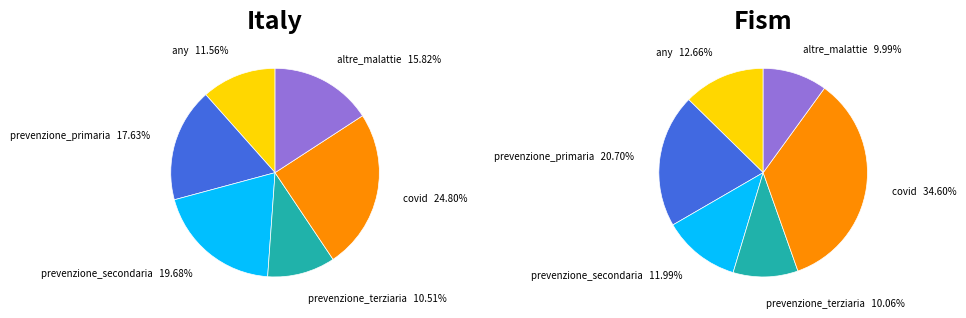

What percentage is the prevenzione_secondaria slice, to the nearest percent?

20%